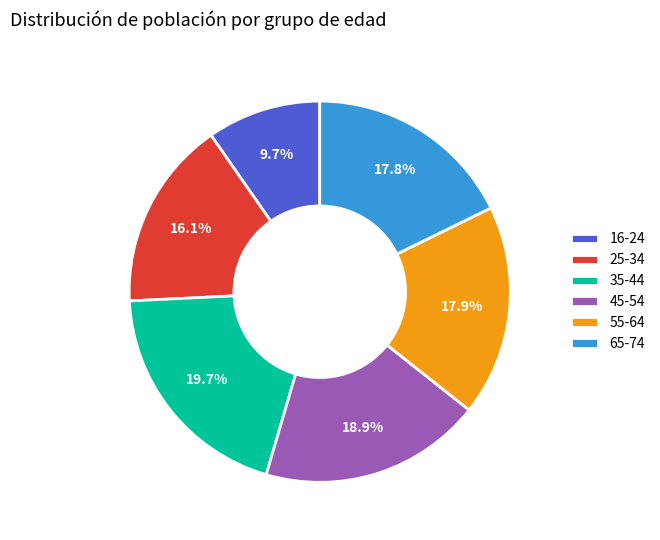

Is there a majority slice in this chart?

No